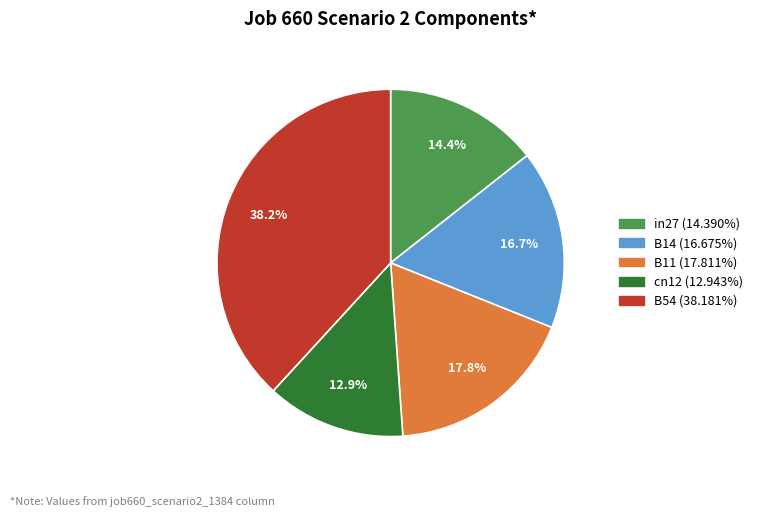

Which category has the biggest portion of the pie?

B54